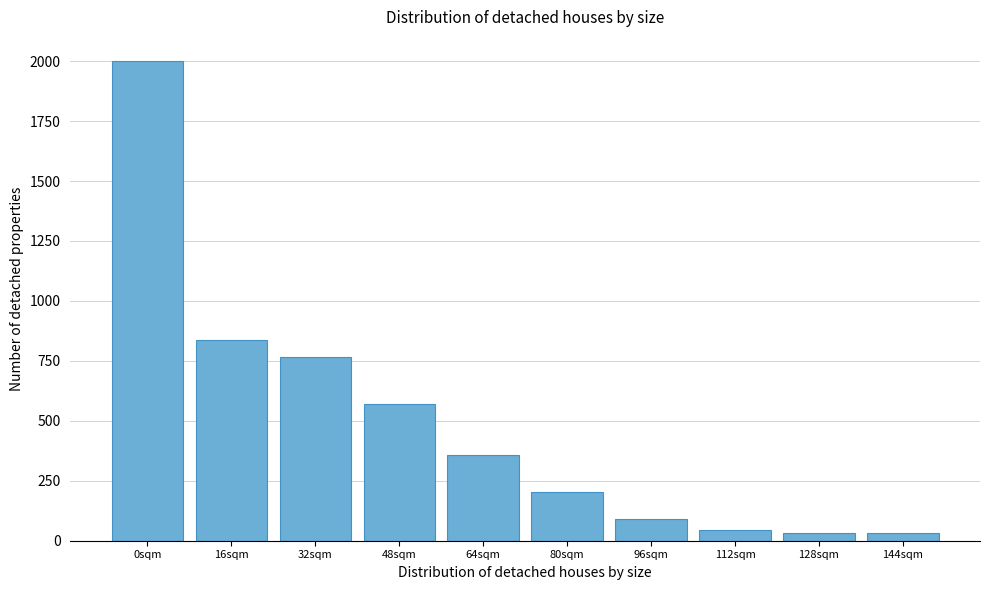

Reading left to right, transcribe all the data shown in this chart.

2001	836	768	570	358	204	92	44	32	32